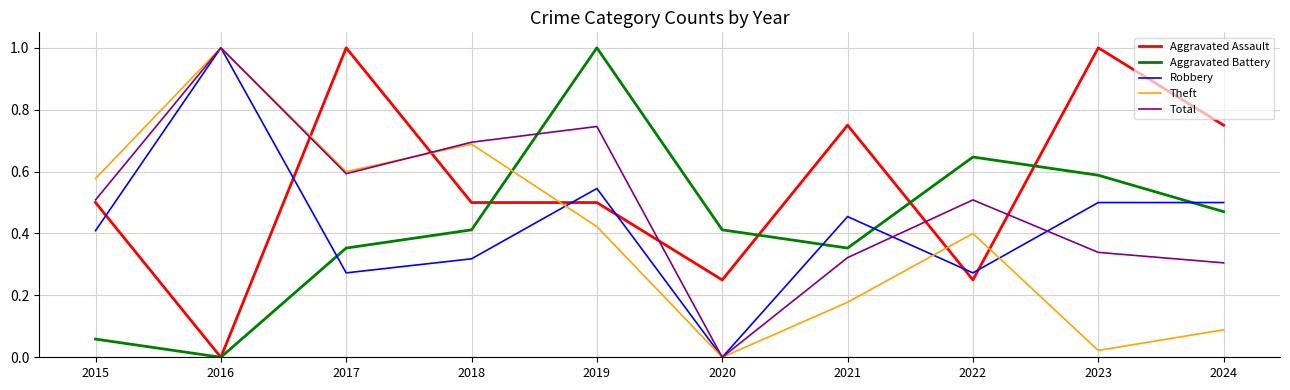

What is the sum of the Theft values at 2018 and 2015?

1.3